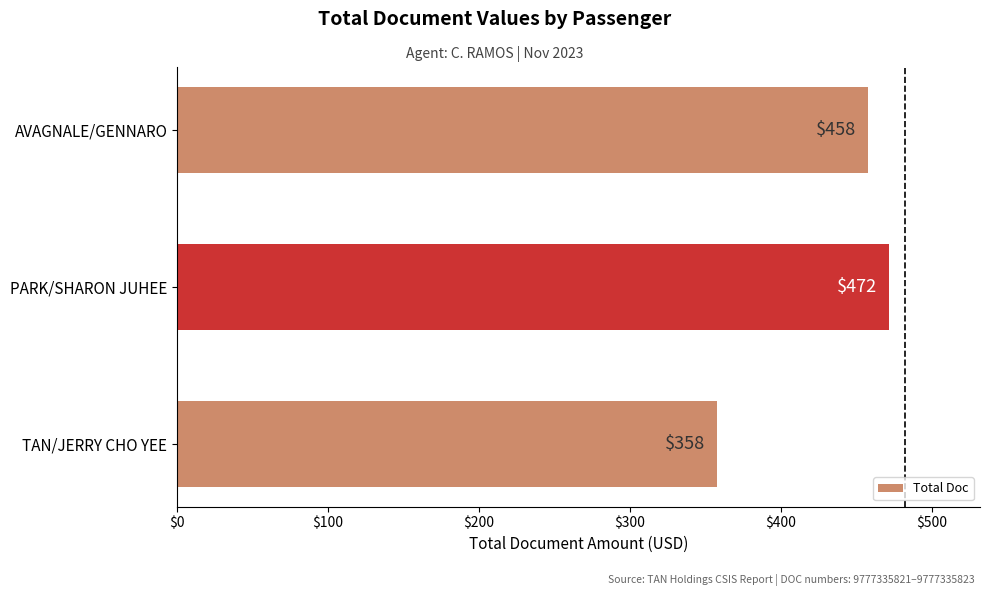

Reading bottom to top, list all the values displayed in this chart.

TAN/JERRY CHO YEE=358	PARK/SHARON JUHEE=472	AVAGNALE/GENNARO=458